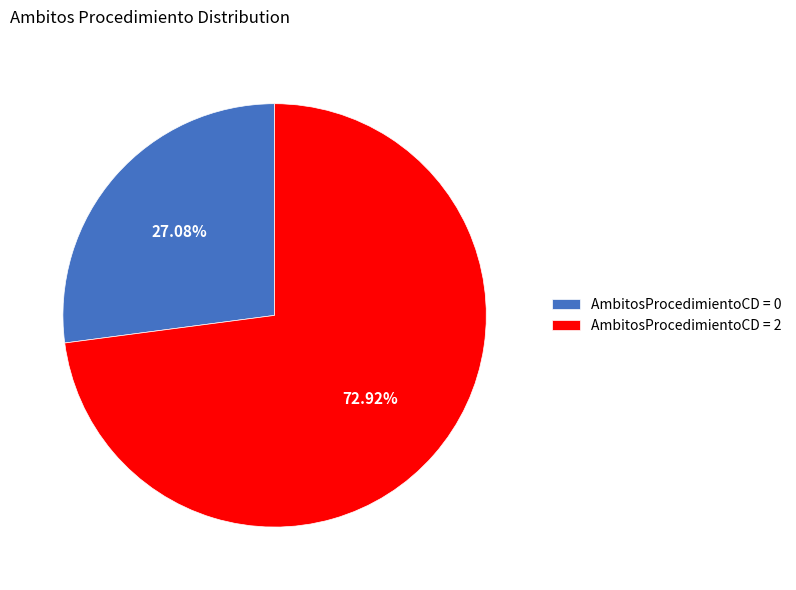

Is there any slice that represents more than half of the pie?

Yes